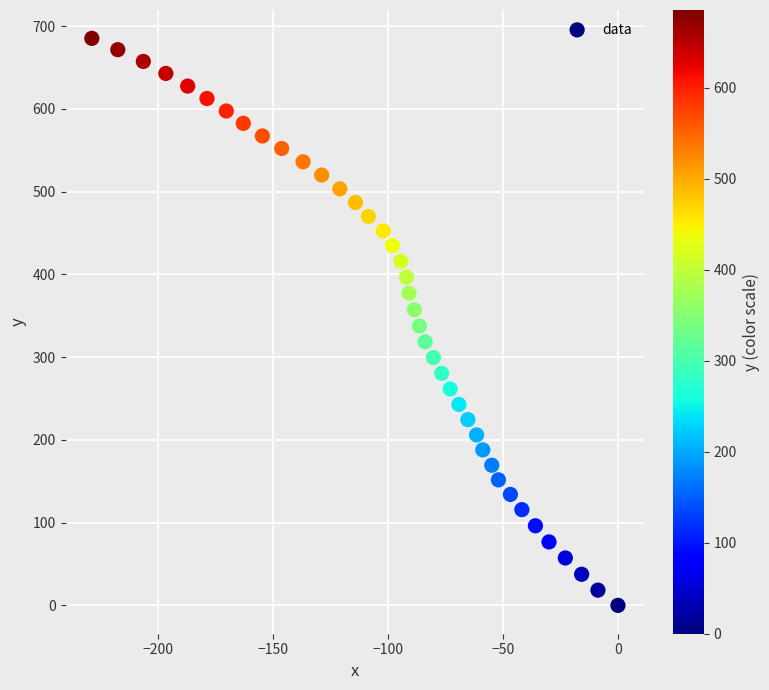

What is the range of Y values (max minus min)?

685.3